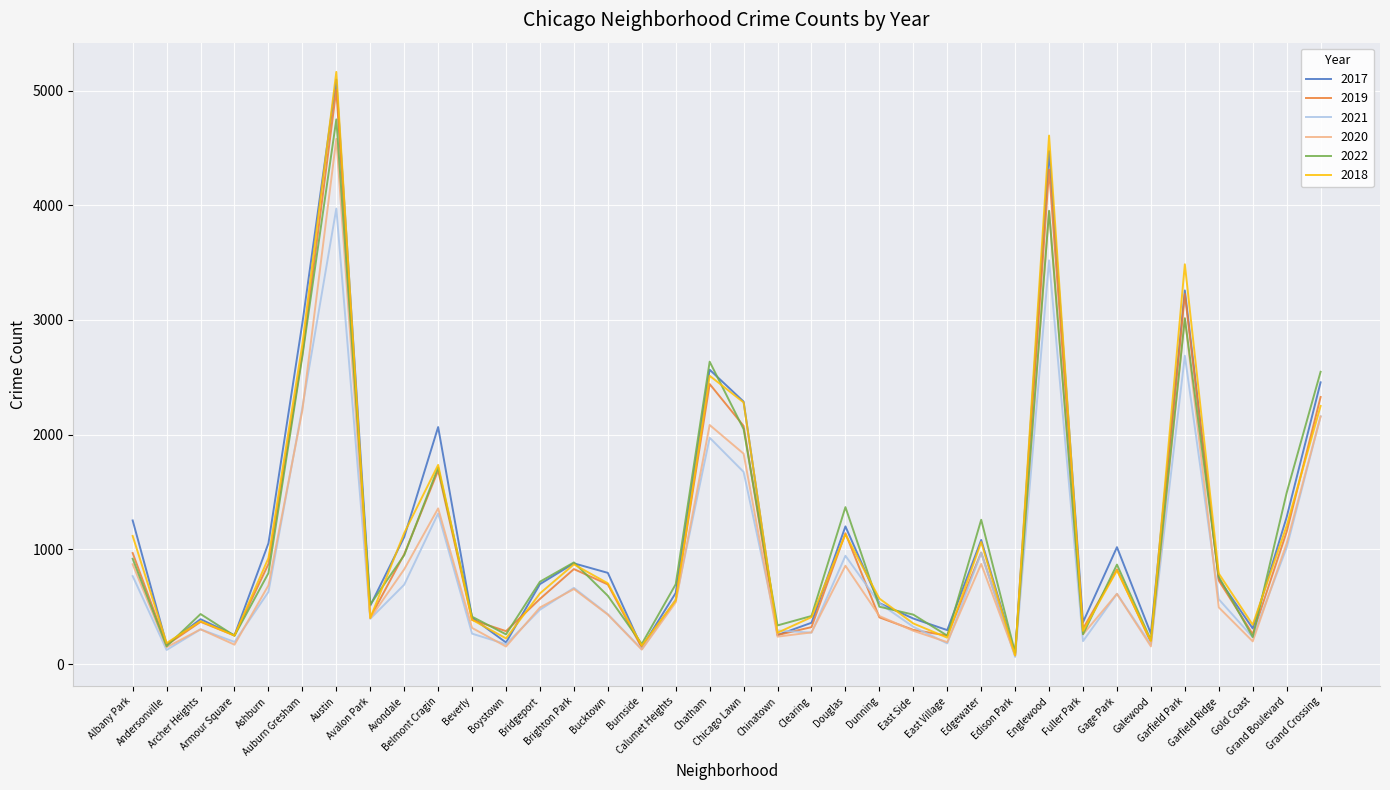

What is the maximum value shown in the chart?

5162